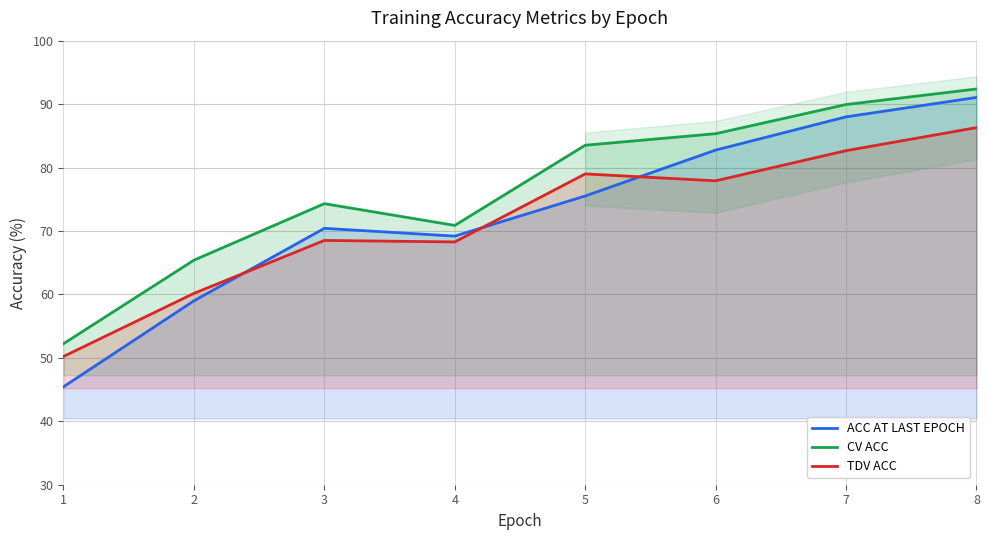

What is the difference between the ACC AT LAST EPOCH values at 6 and 3?

12.3